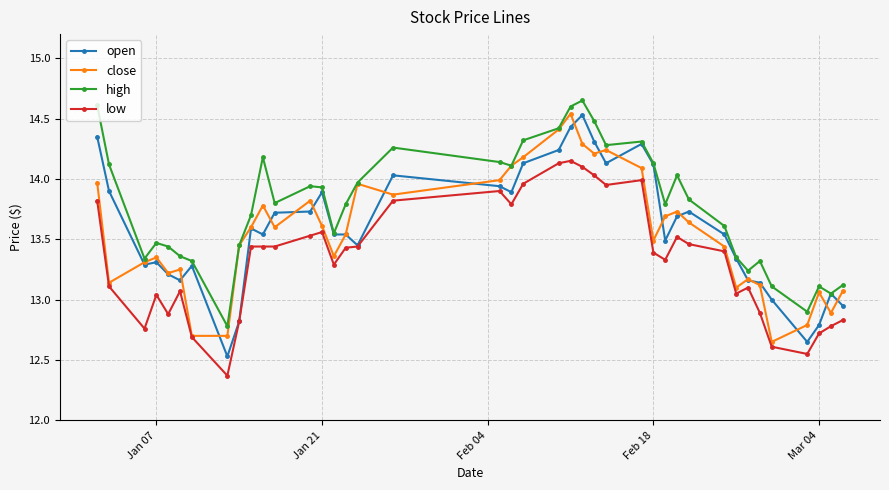

True or false: close has more than 1 points higher than both neighbors.

True